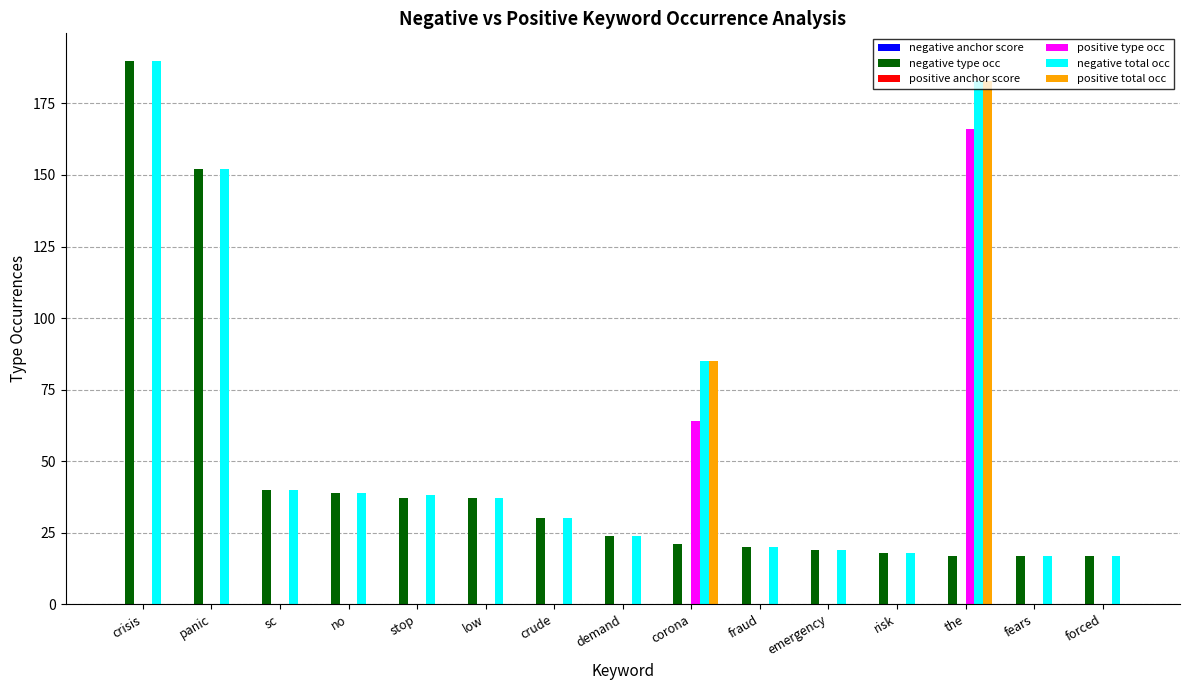

True or false: positive total occ has a value of 124.0 at no.

False